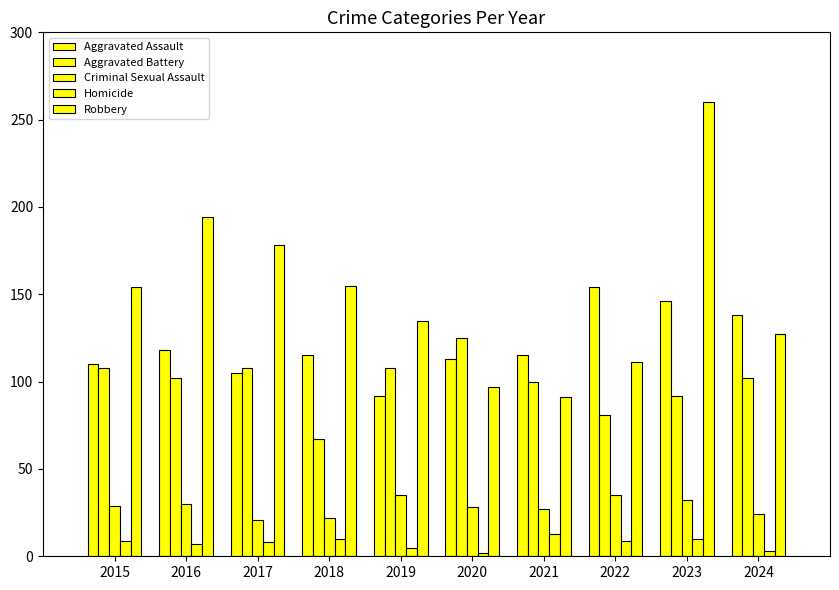

Rank the series by their maximum value, from highest to lowest.

Robbery, Aggravated Assault, Aggravated Battery, Criminal Sexual Assault, Homicide